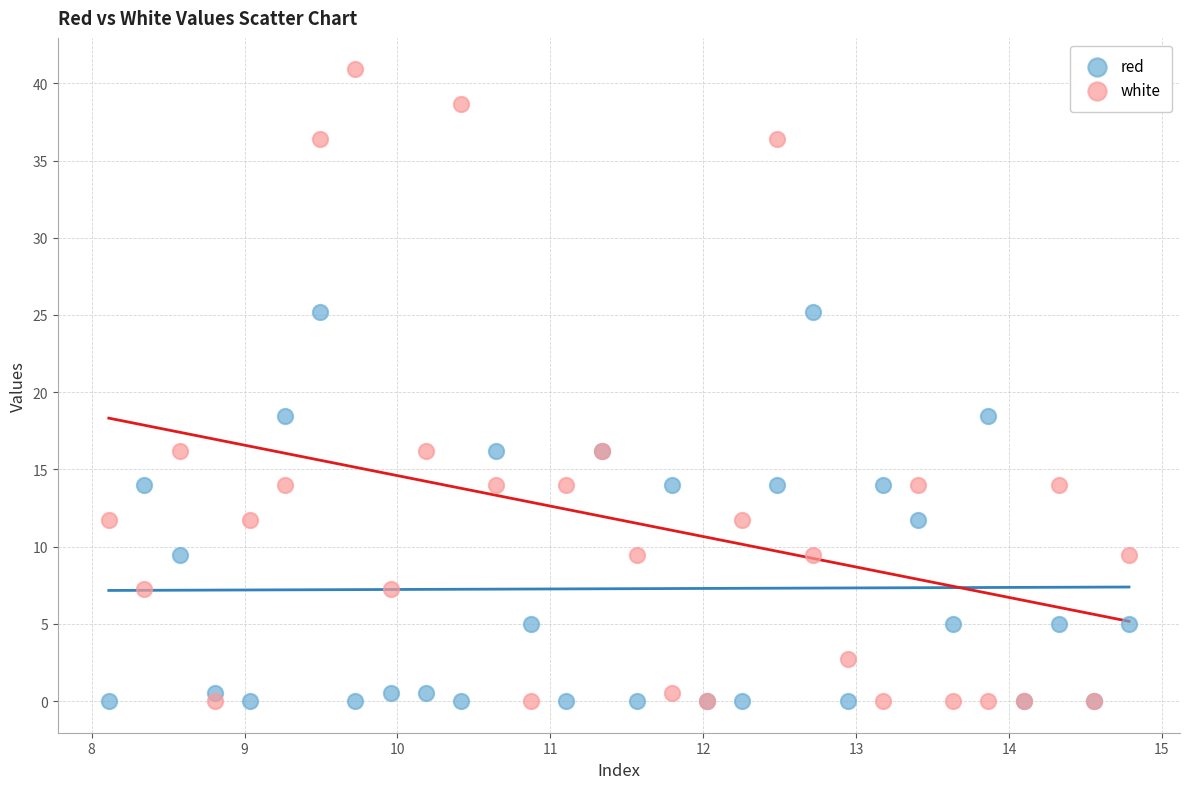

Which series contains the highest Y value?

white